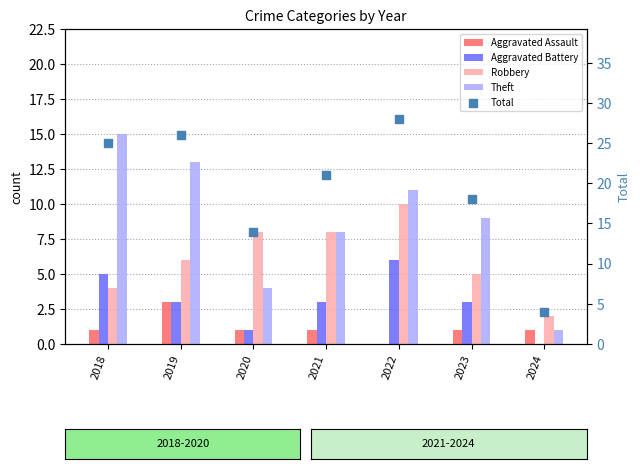

Which series reaches the minimum Y coordinate?

Aggravated Assault